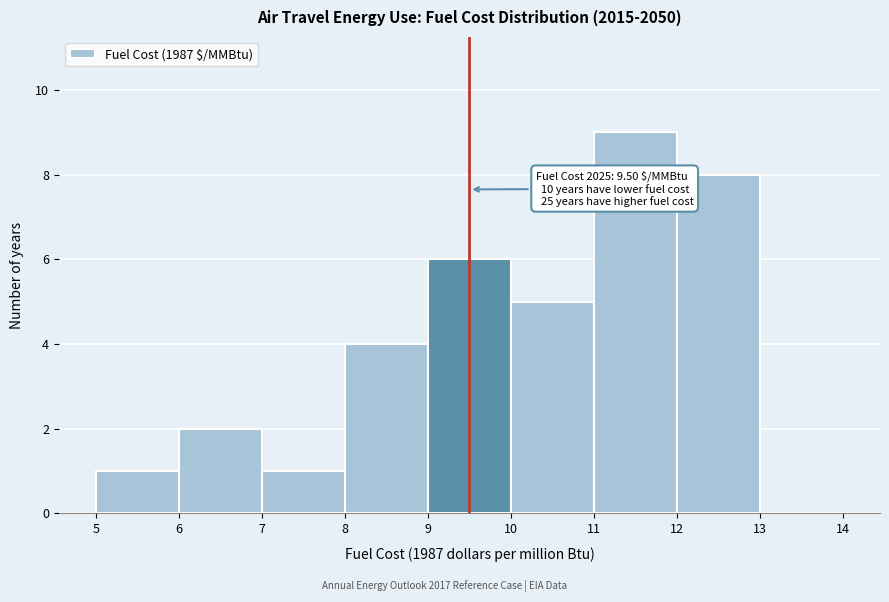

Which range on the x-axis has the tallest bar?

11 to 12